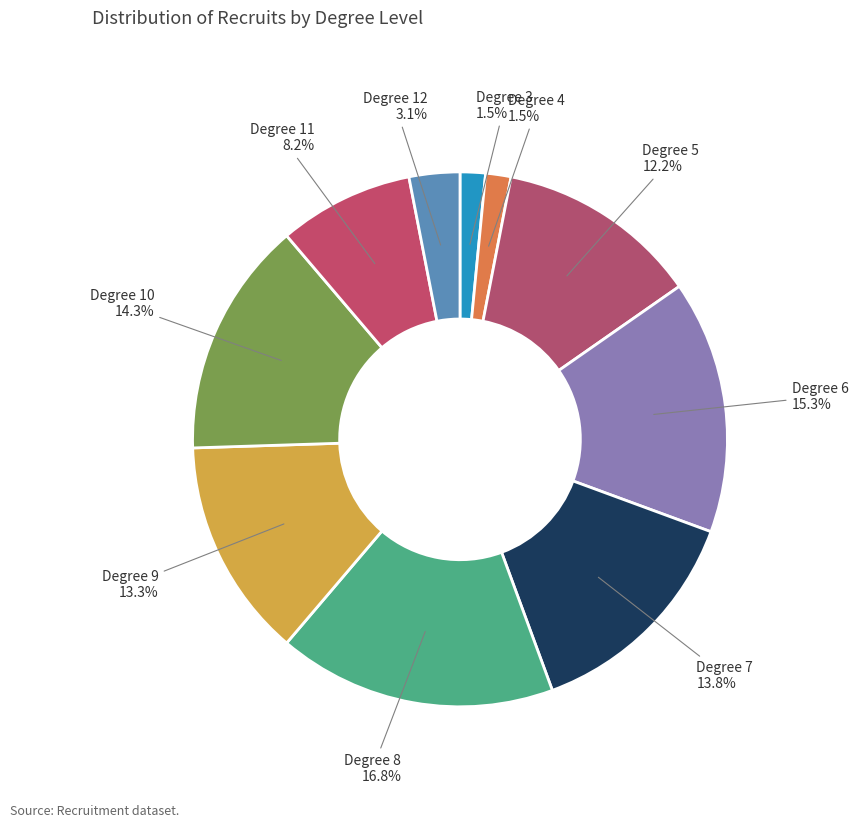

How many slices are in this pie chart?

10